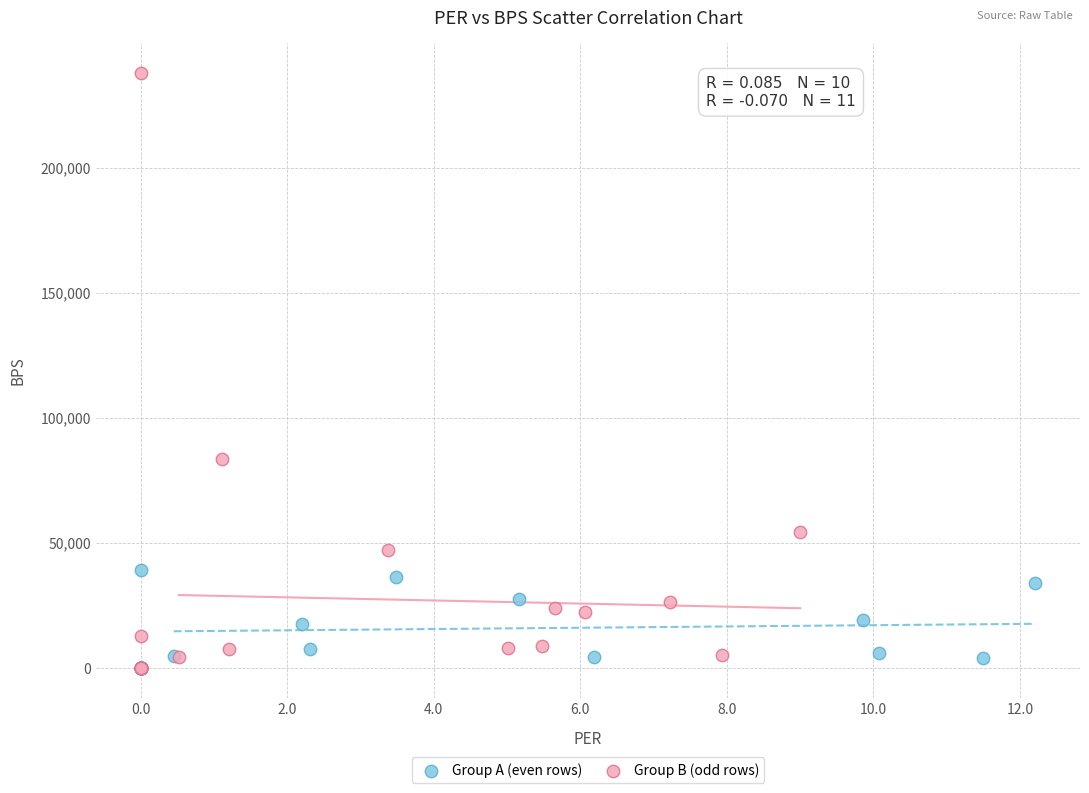

Which series reaches the maximum Y coordinate?

Group B (odd rows)